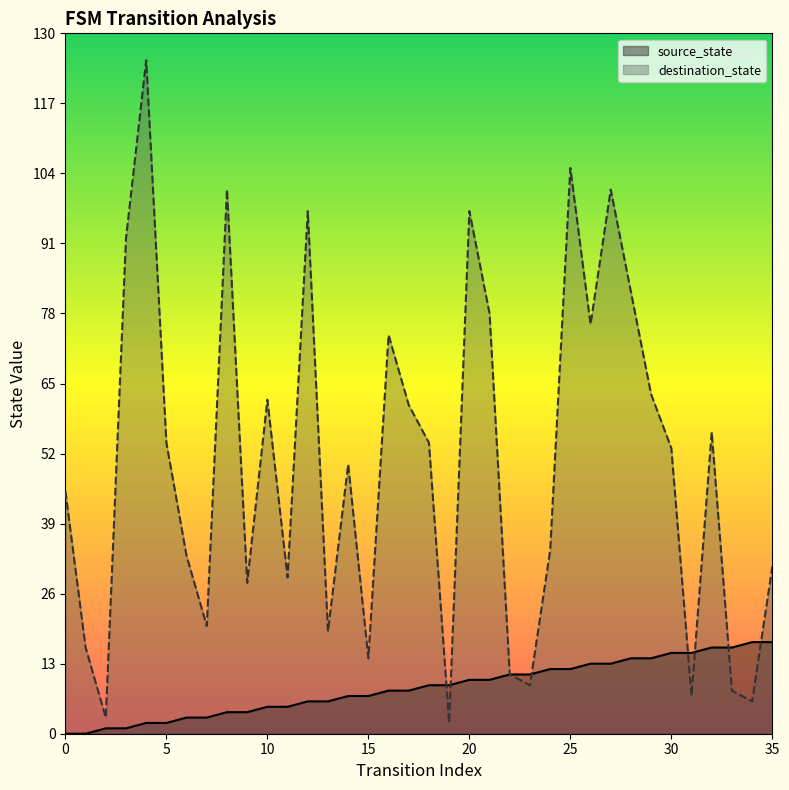

What is the highest value of the source_state series?

17